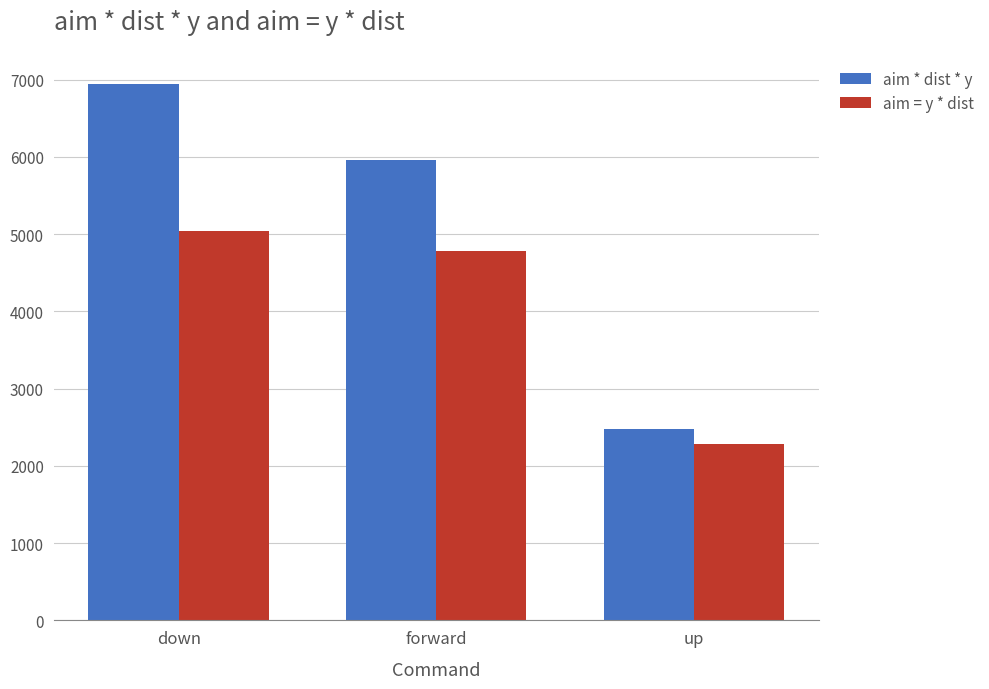

The value of aim * dist * y at down is 6947. True or false?

True